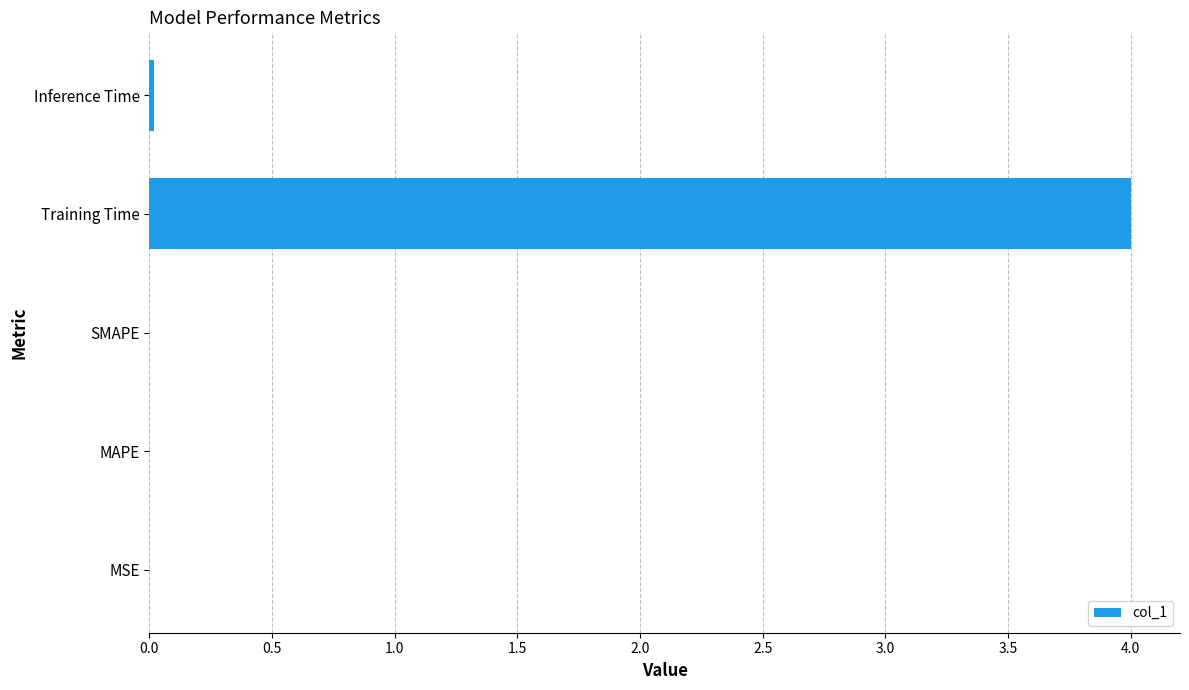

Are the bars grouped side by side (vs. stacked)?

No